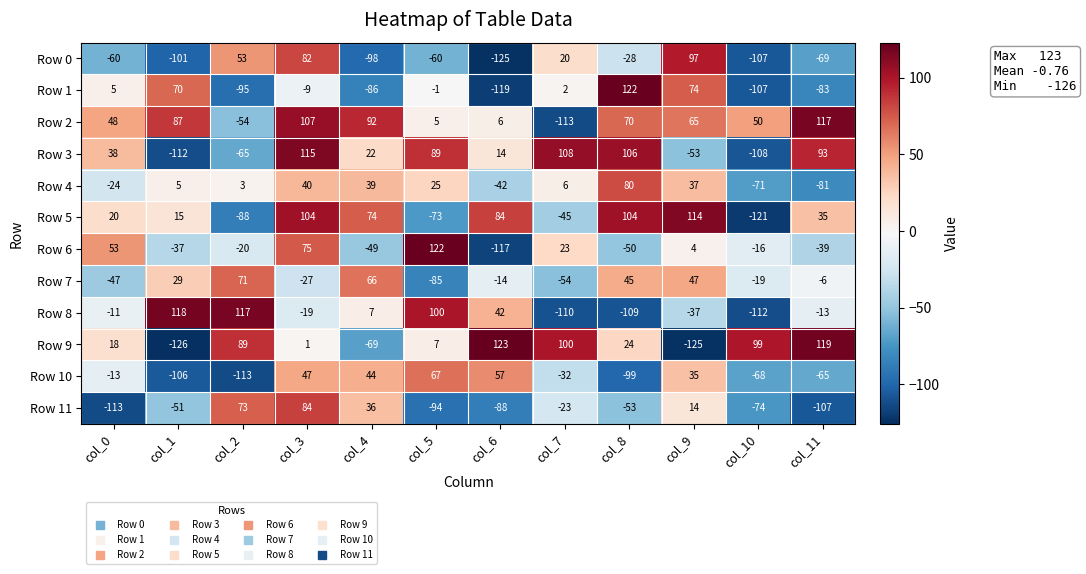

True or false: Row 9 has a value of 123 at col_6.

True